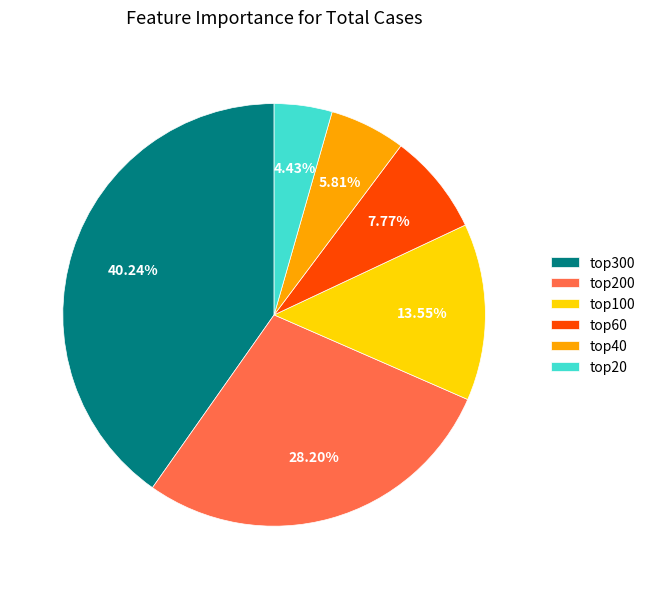

What percentage is the top40 slice, to the nearest percent?

6%